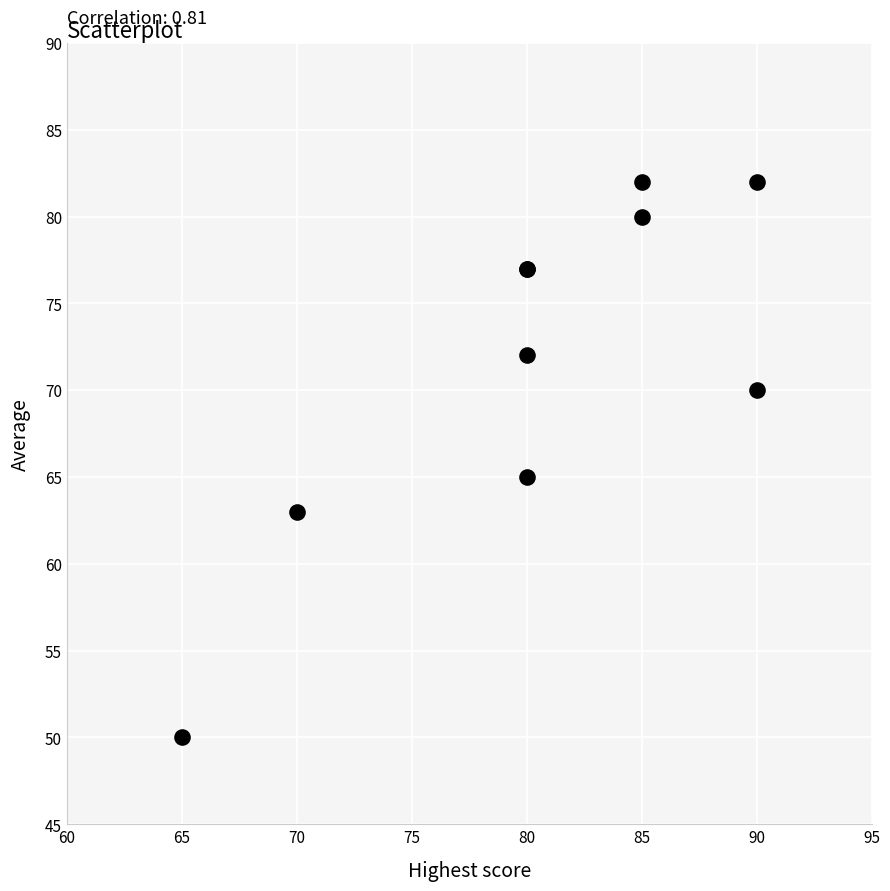

What Y value in the scatter plot is closest to 66?

65